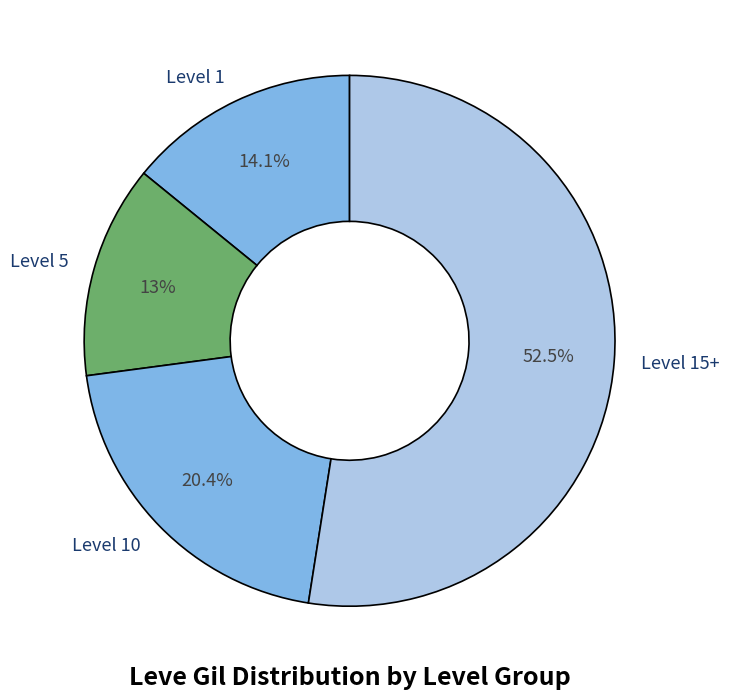

Which has a higher value, Level 15+ or Level 1?

Level 15+